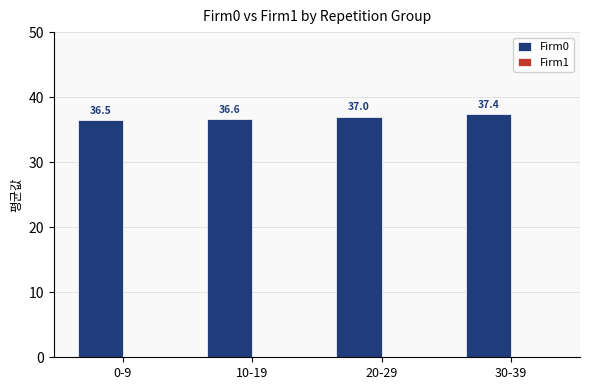

List the labels in order of value, smallest first.

0-9, 10-19, 20-29, 30-39